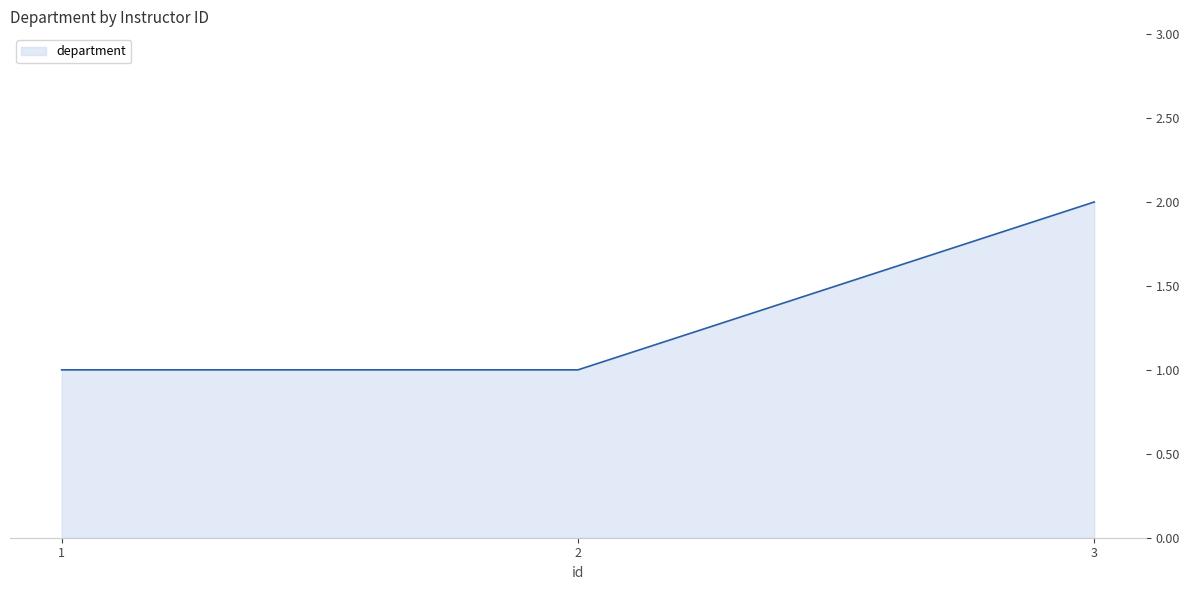

How many values are between 1 and 2?

3